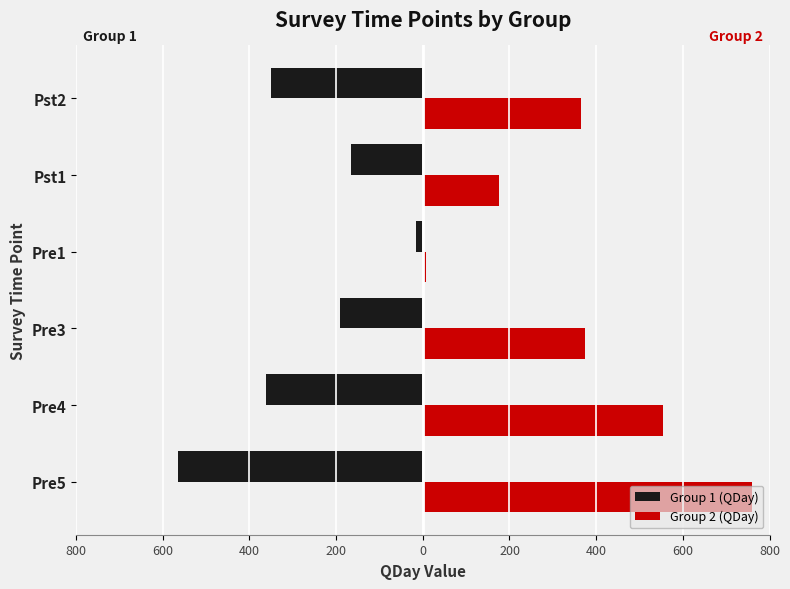

What are all the series names shown in the legend?

Group 1 (QDay), Group 2 (QDay)